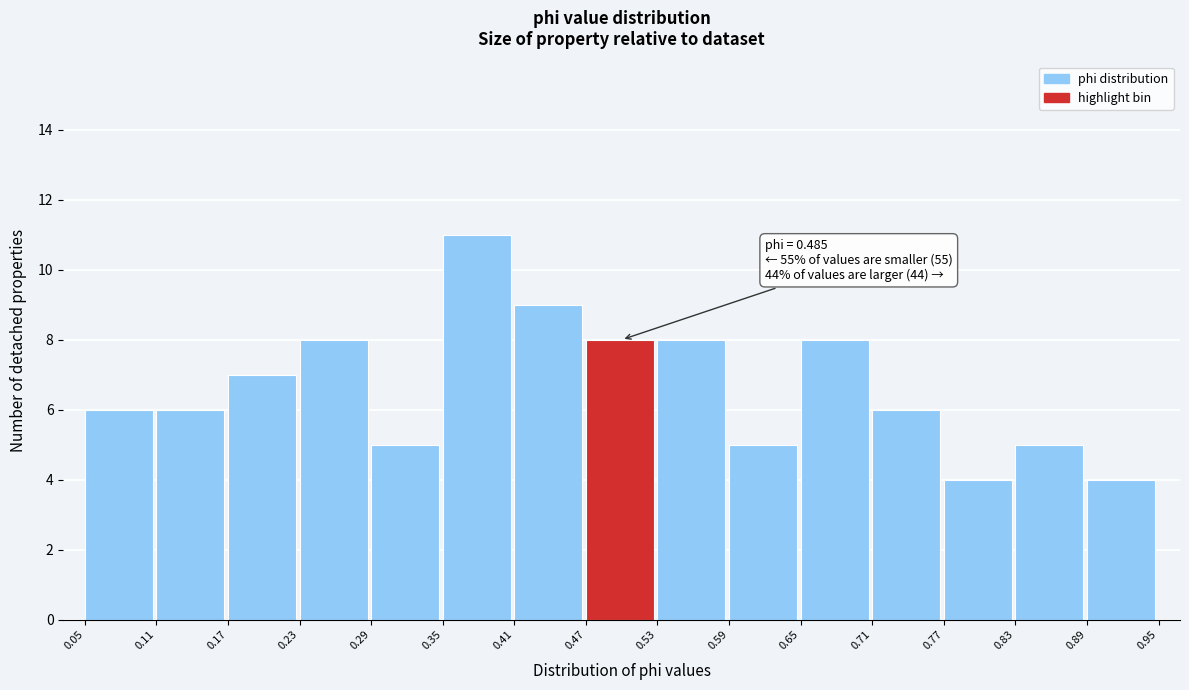

Which range on the x-axis has the tallest bar?

0.35 to 0.41